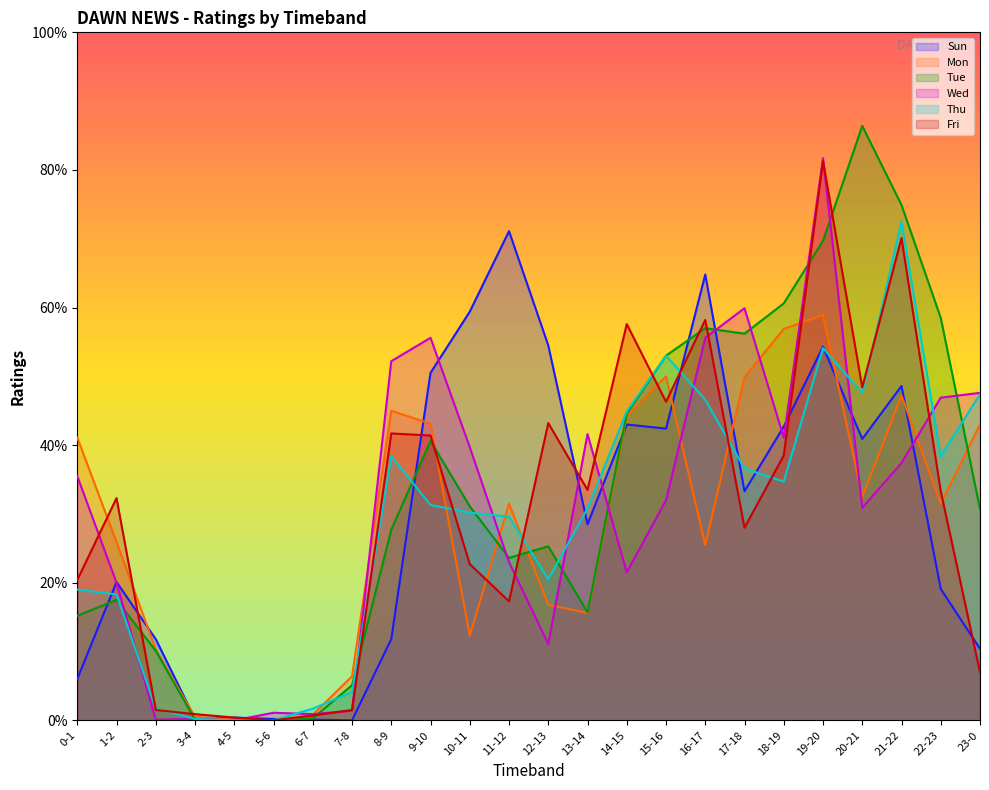

True or false: Sun has more than 0 points higher than both neighbors.

True